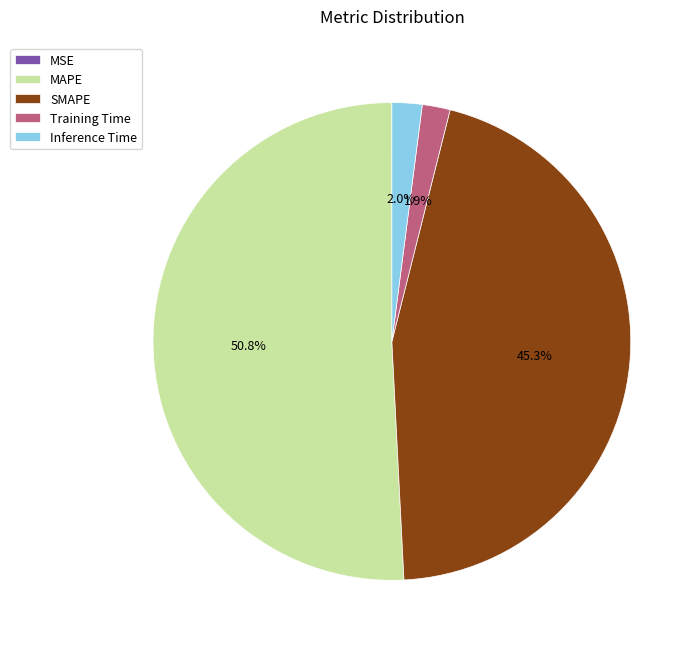

Does MAPE account for over 50% of the chart?

Yes